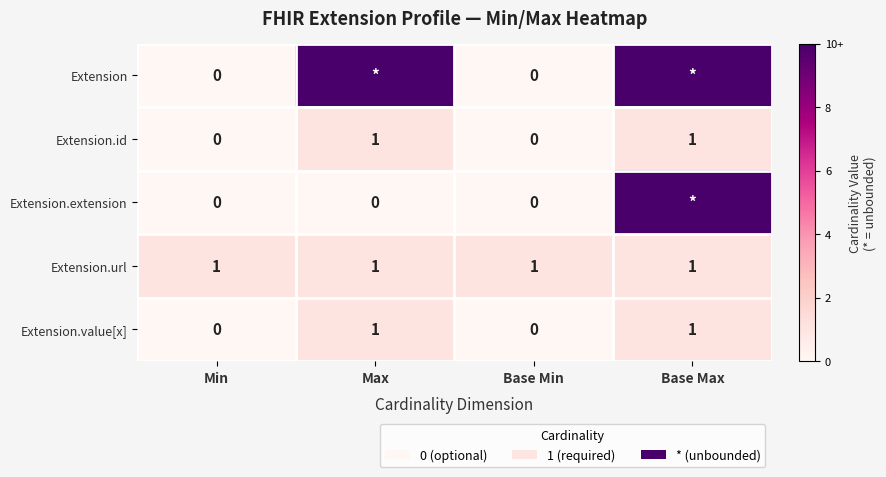

Count the Extension.value[x] values in the range 0 to 1.

4